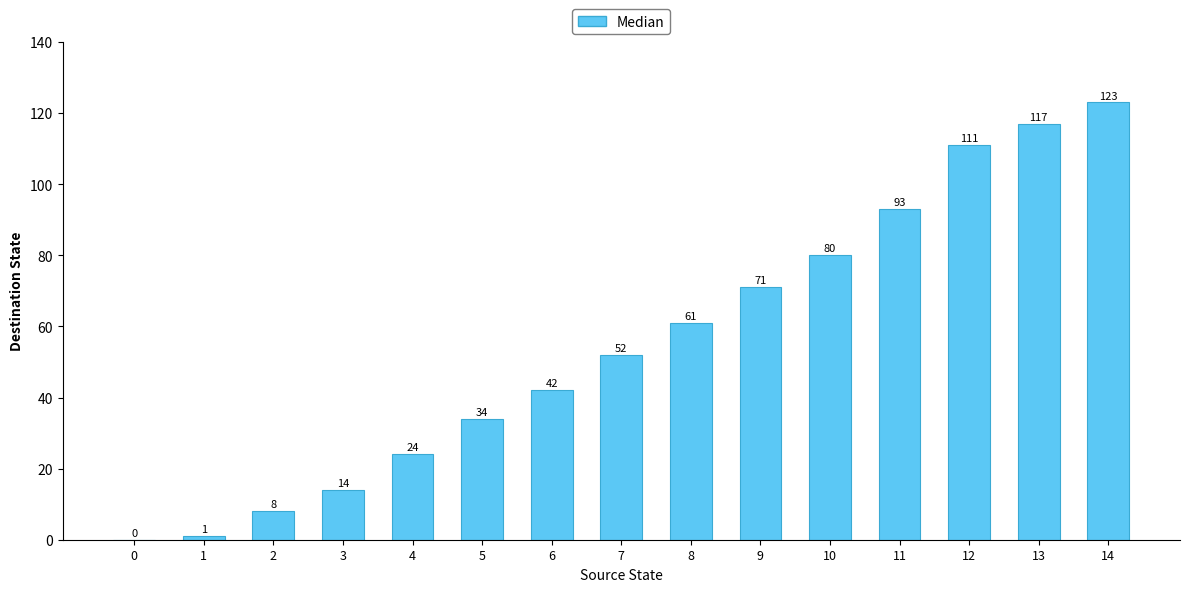

Reading right to left, extract all data points from this chart.

123	117	111	93	80	71	61	52	42	34	24	14	8	1	0